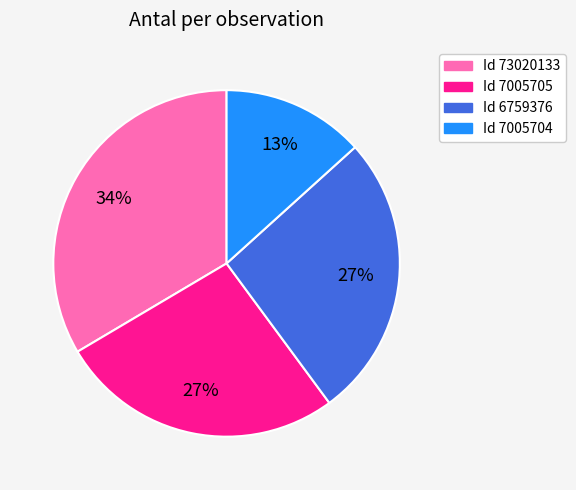

How many segments does this pie chart have?

4